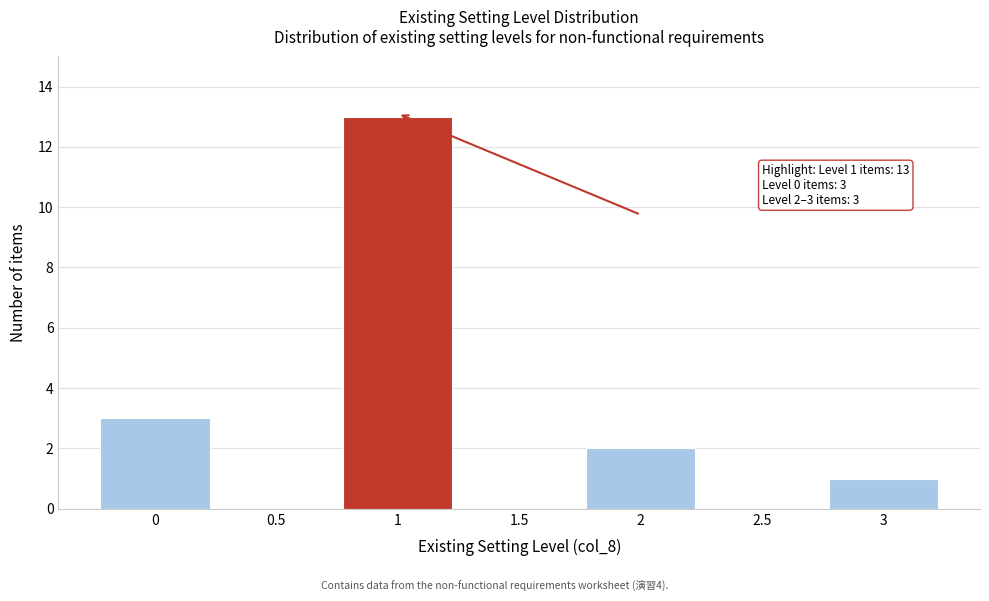

Which range on the x-axis has the tallest bar?

0.75 to 1.25